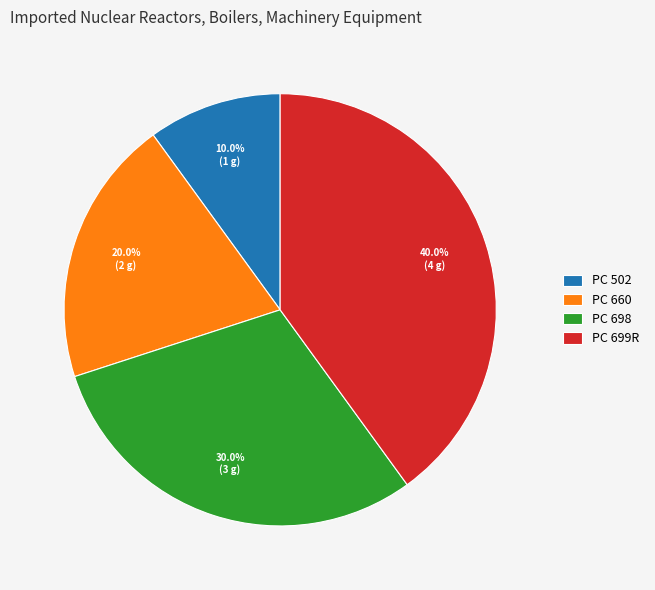

What percentage is the PC 698 slice, to the nearest percent?

30%